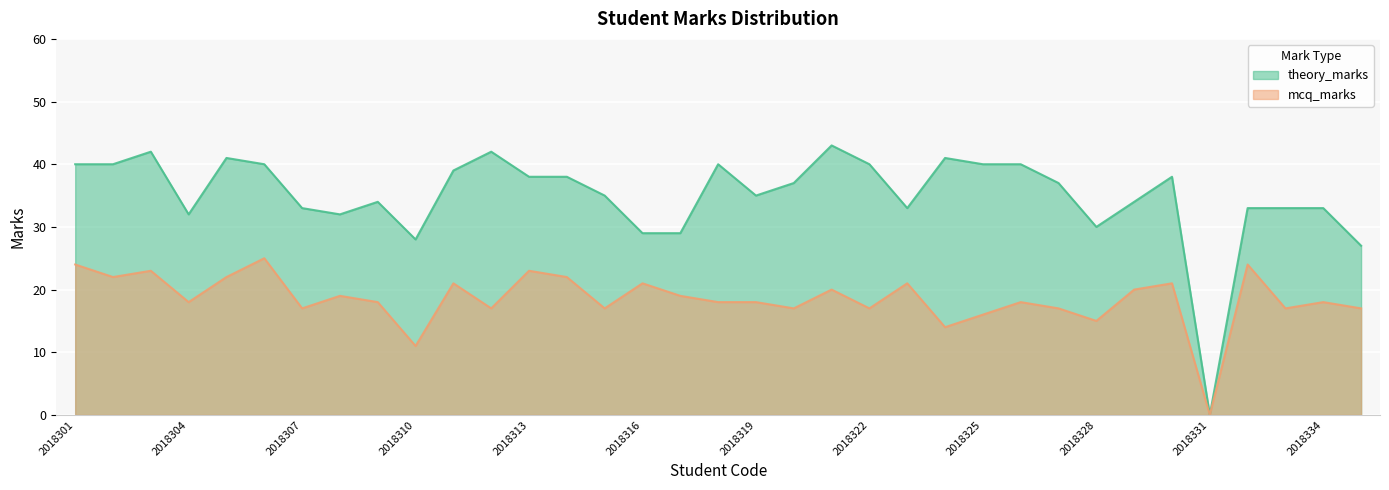

Rank the series by their average value, from highest to lowest.

theory_marks, mcq_marks